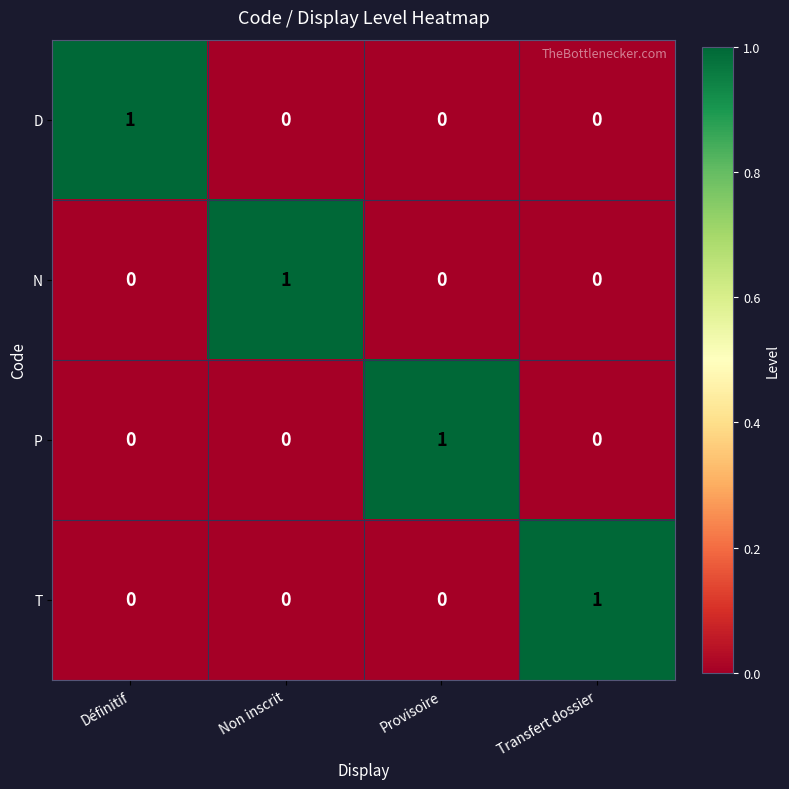

The P series shows 0 at Définitif. True or false?

True